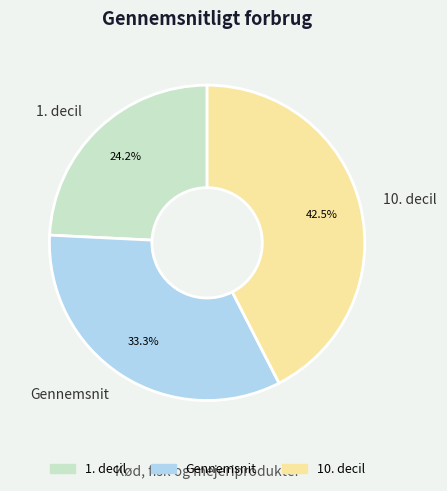

To the nearest percent, what portion does 1. decil represent?

24%